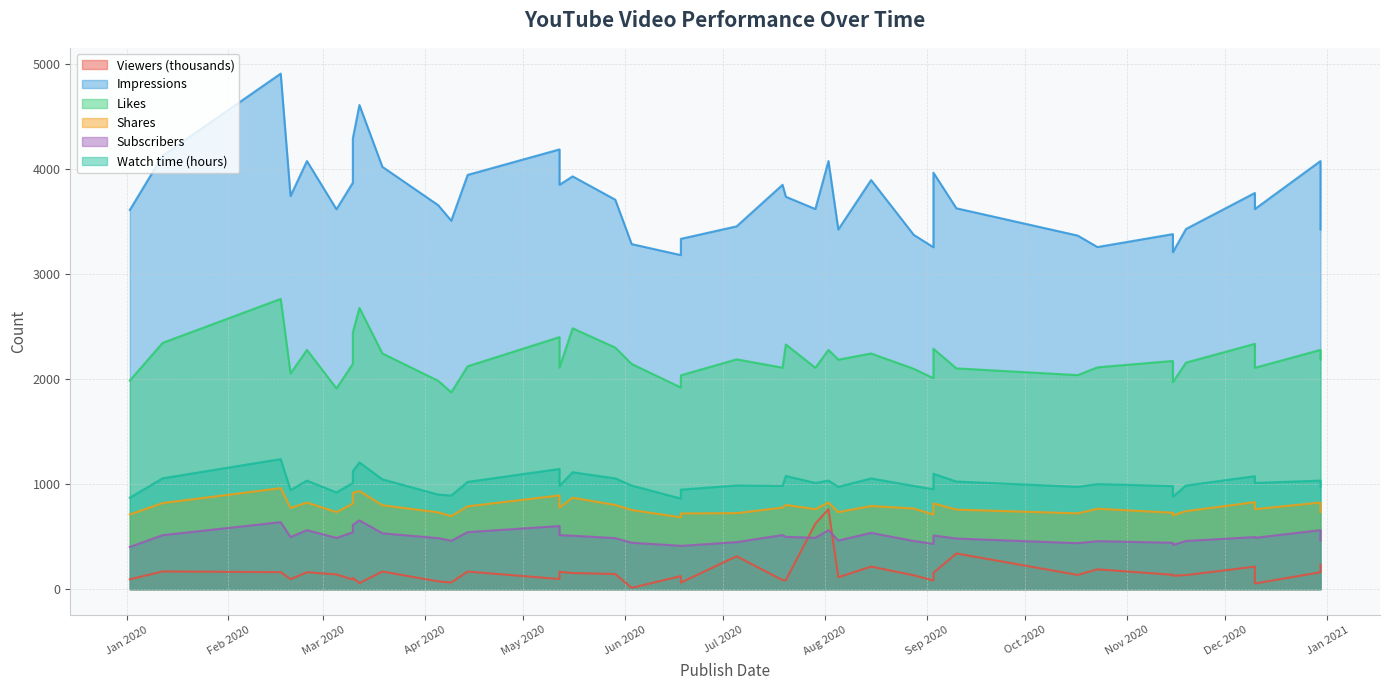

The value of Likes at 2020-06-03 is 2145.0. True or false?

True